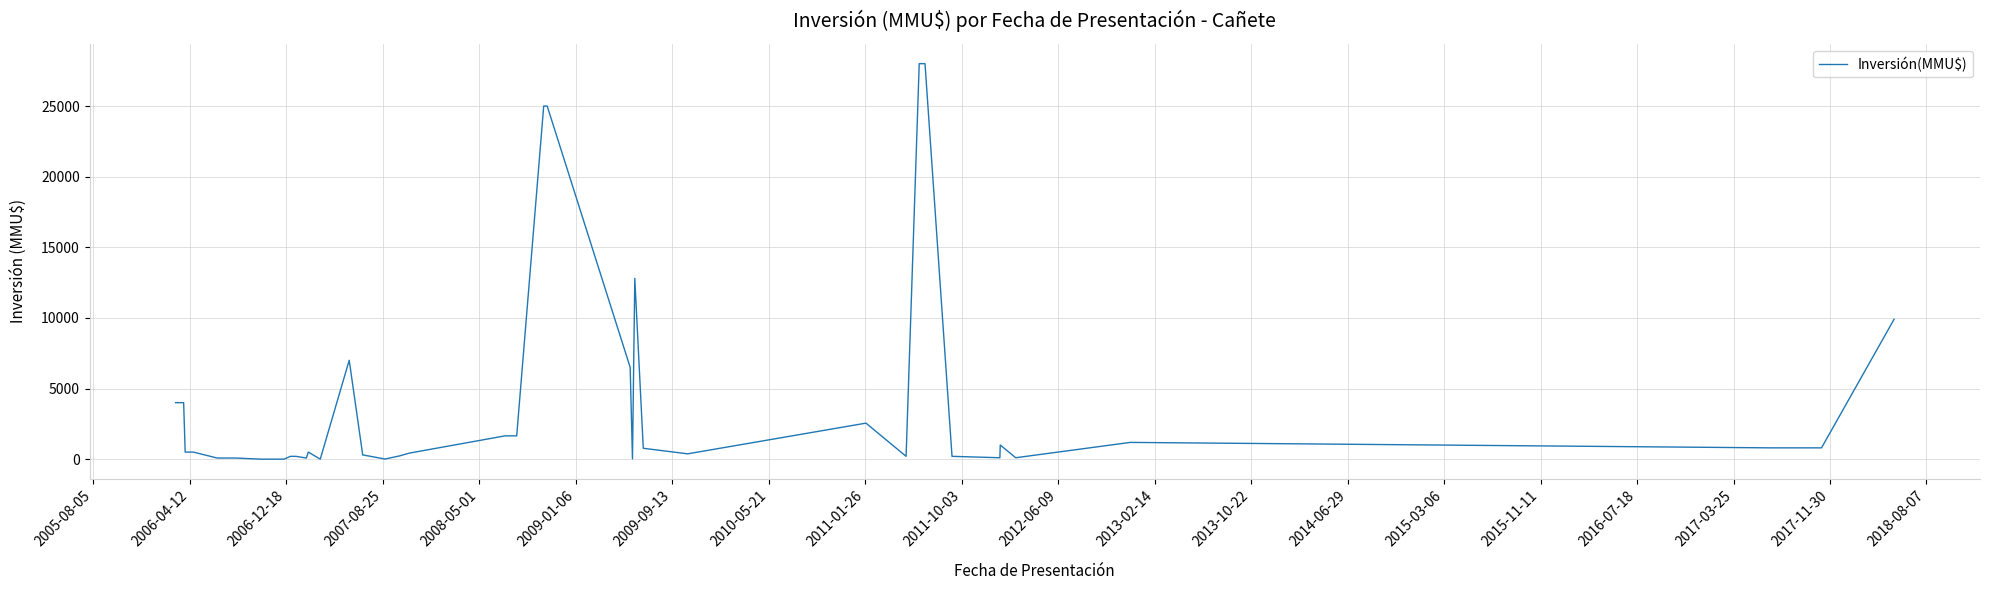

What is the maximum value shown in the chart?

28000